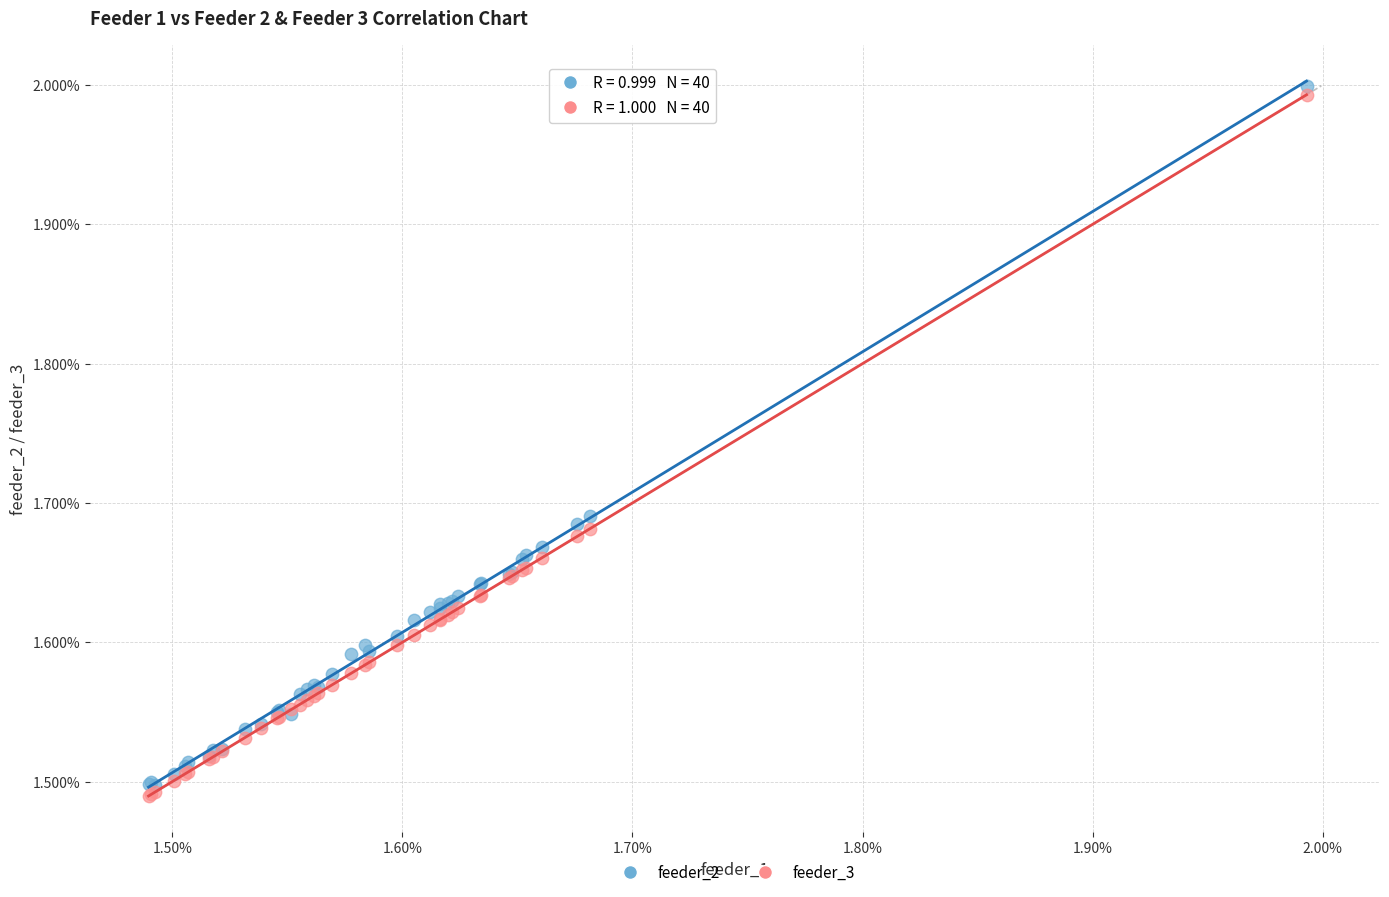

What are all the series names shown in the legend?

feeder_2, feeder_3